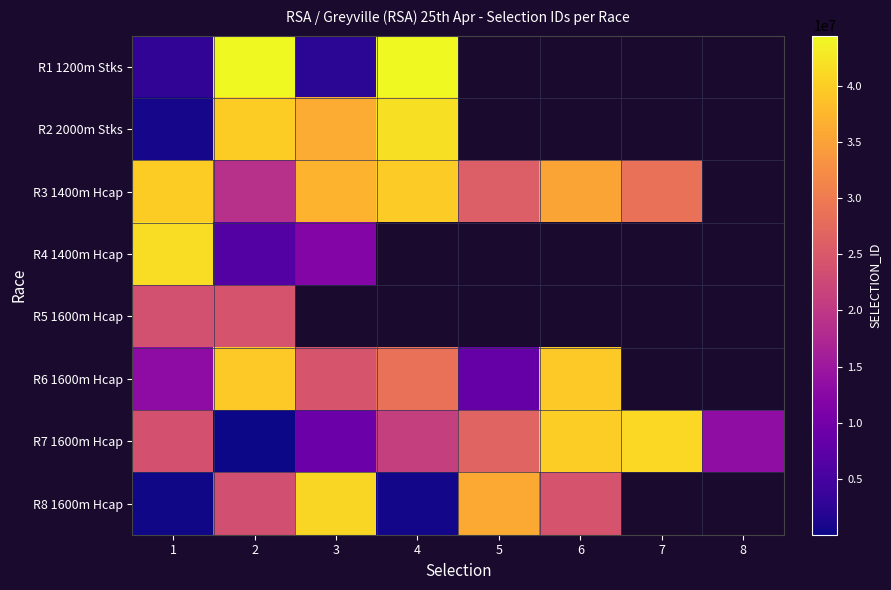

What is the difference between the second highest and minimum values in the R7 1600m Hcap series?

40052792.0